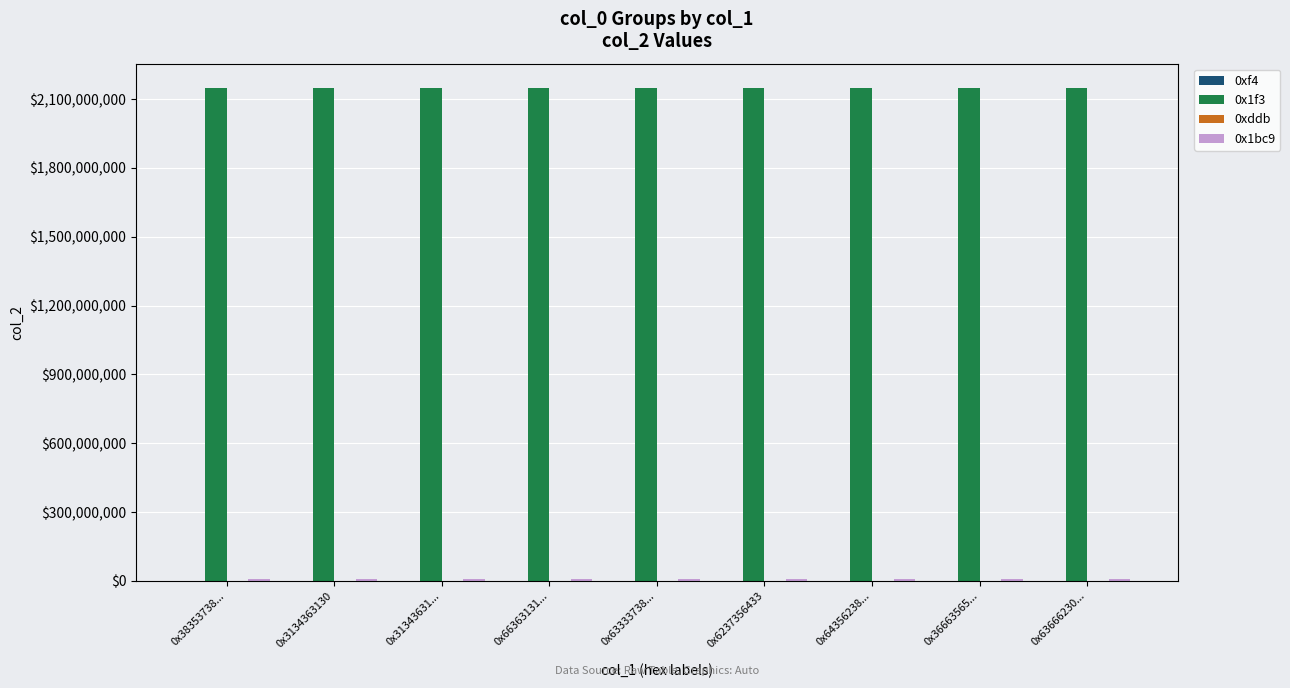

What is the sum of the 0x1f3 values at 0x64356238... and 0x6237356433?

4294967294